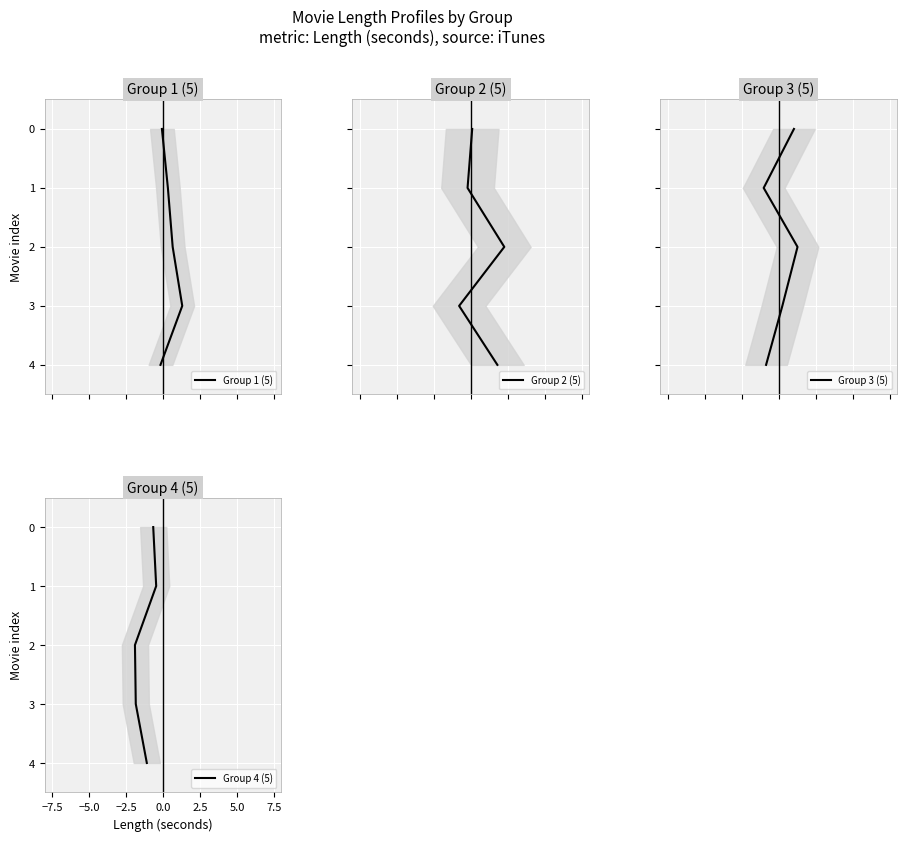

What are all the series names shown in the legend?

Group 1 (5), Group 2 (5), Group 3 (5), Group 4 (5)